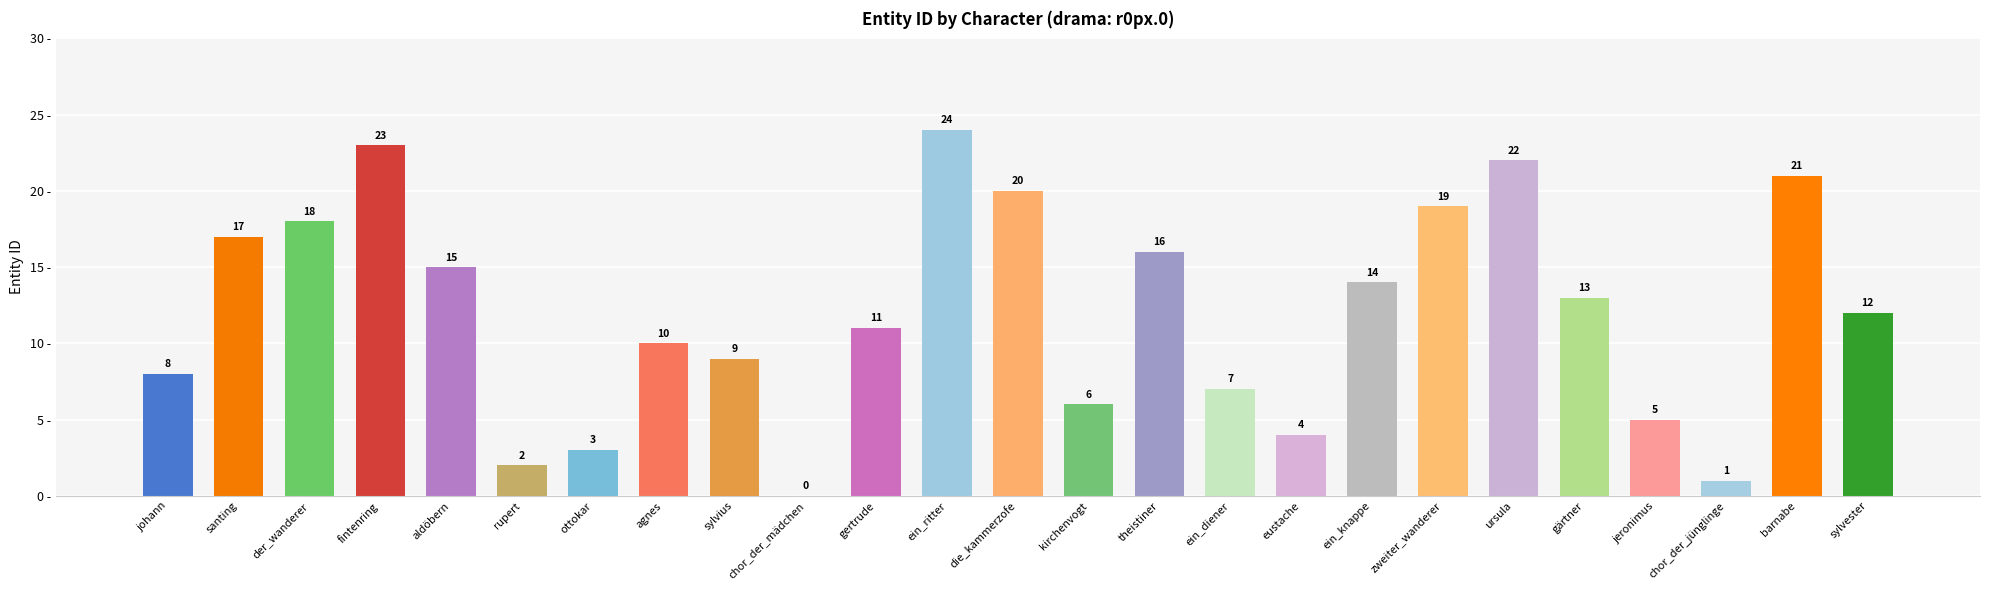

Which category has the highest value across all series?

ein_ritter